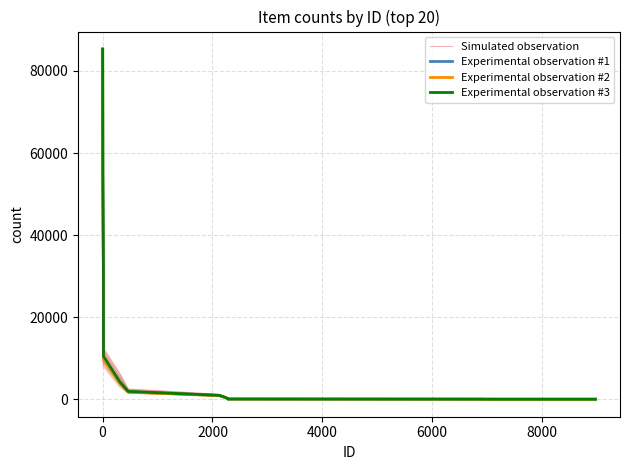

List the series in order of their peak value, lowest first.

Simulated observation, Experimental observation #1, Experimental observation #2, Experimental observation #3